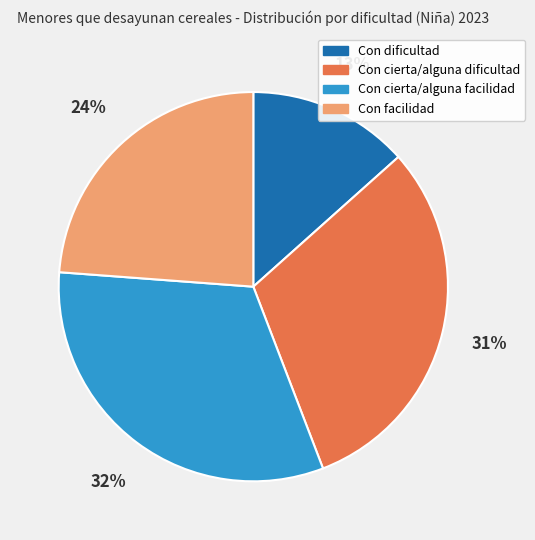

Does Con facilidad account for over 50% of the chart?

No